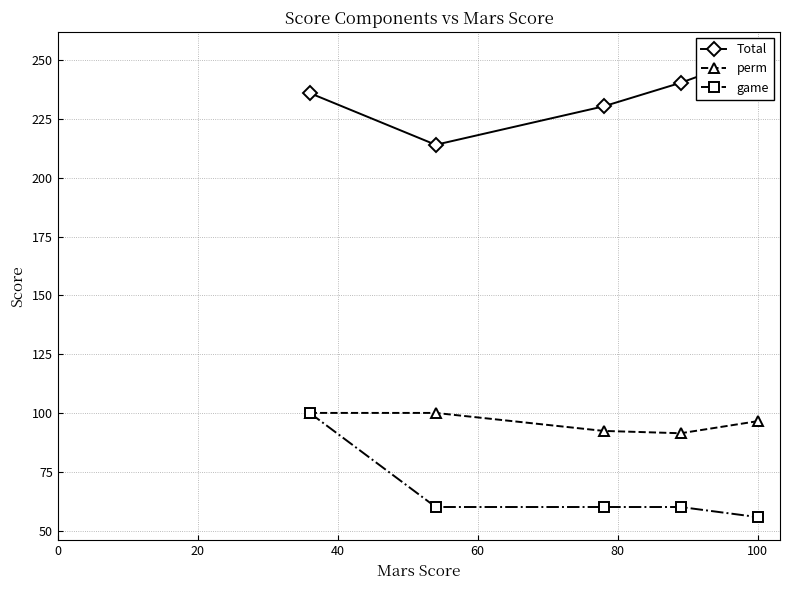

Which series has the largest total across all categories?

Total